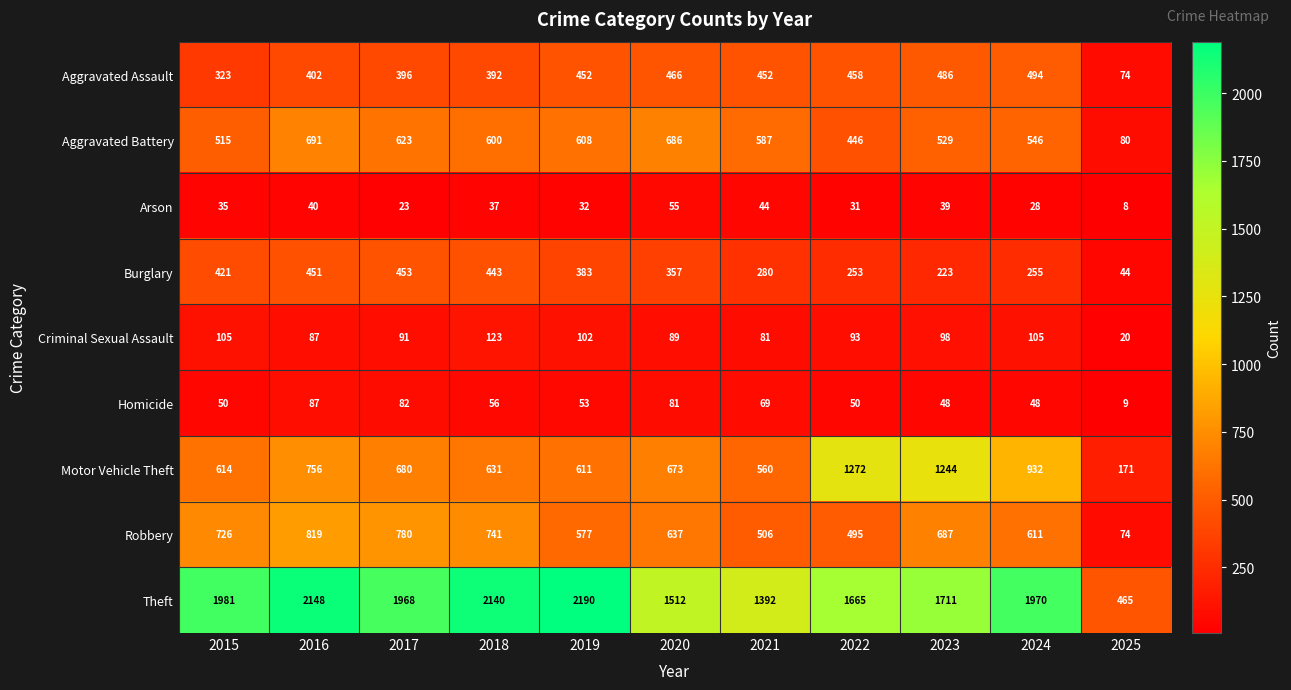

Rank the series by their maximum value, from highest to lowest.

Theft, Motor Vehicle Theft, Robbery, Aggravated Battery, Aggravated Assault, Burglary, Criminal Sexual Assault, Homicide, Arson